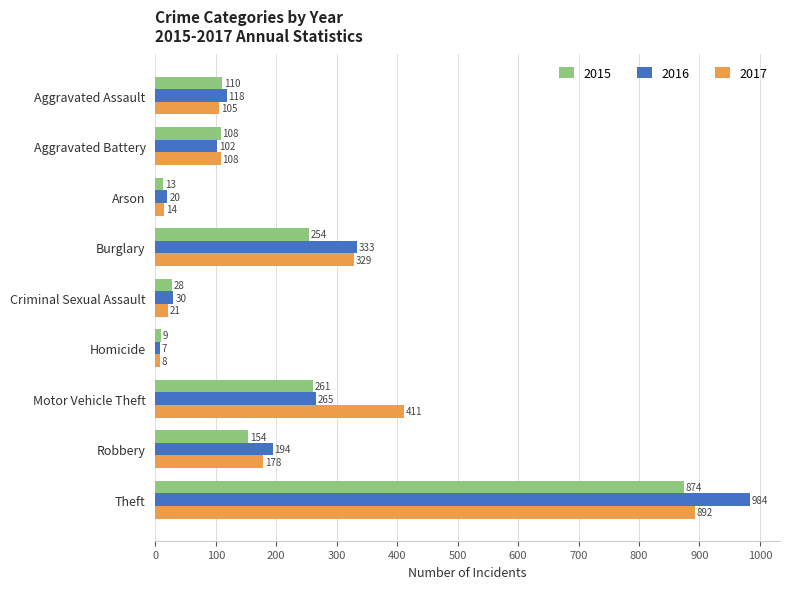

The value of 2017 at Motor Vehicle Theft is 263. True or false?

False